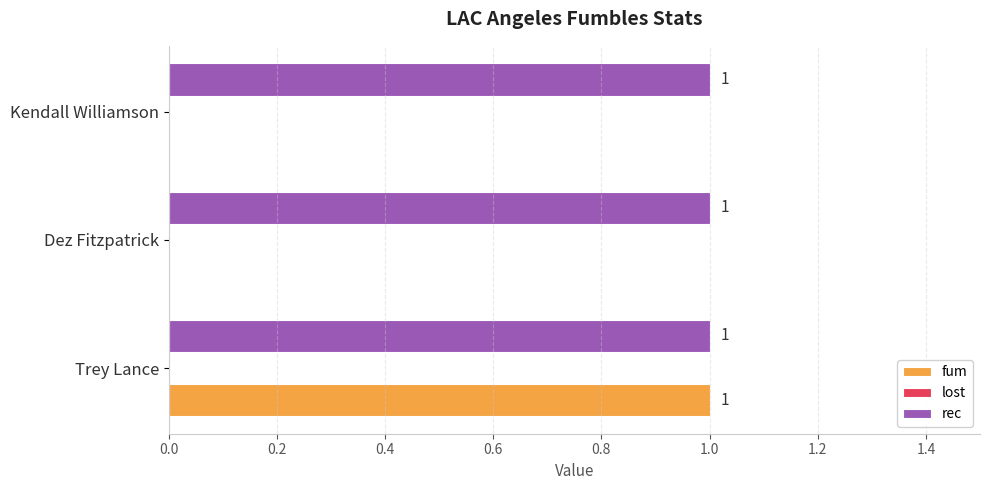

Between Trey Lance and Dez Fitzpatrick, which series saw the biggest shift?

fum